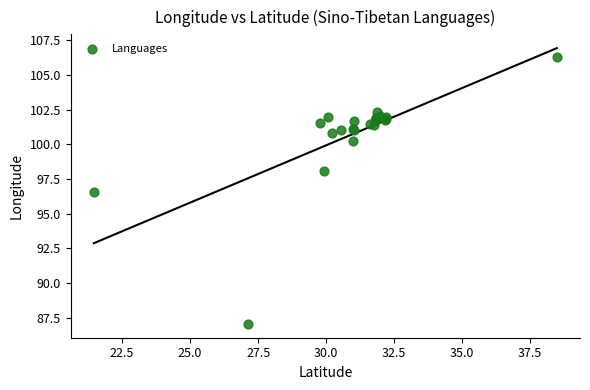

What Y value in the scatter plot is closest to 96?

96.6